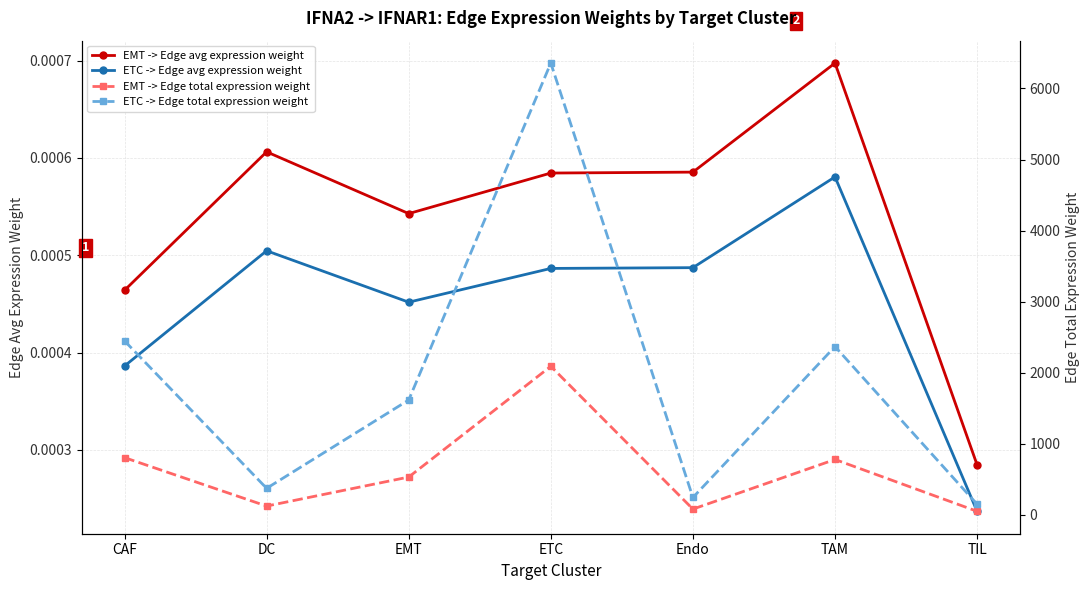

The ETC -> Edge avg expression weight series shows 0.0 at CAF. True or false?

False